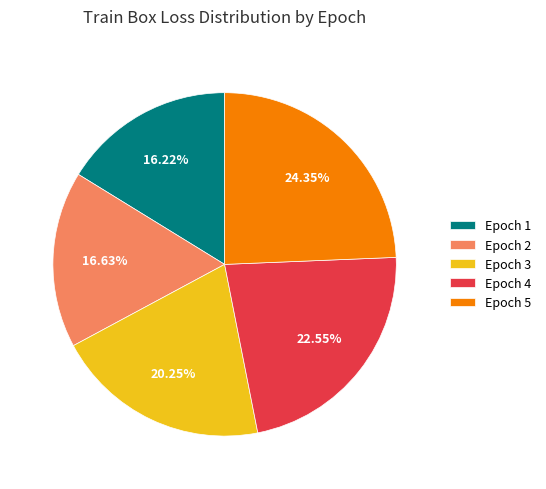

What is the ratio of the value at Epoch 5 to the value at Epoch 4?

1.1